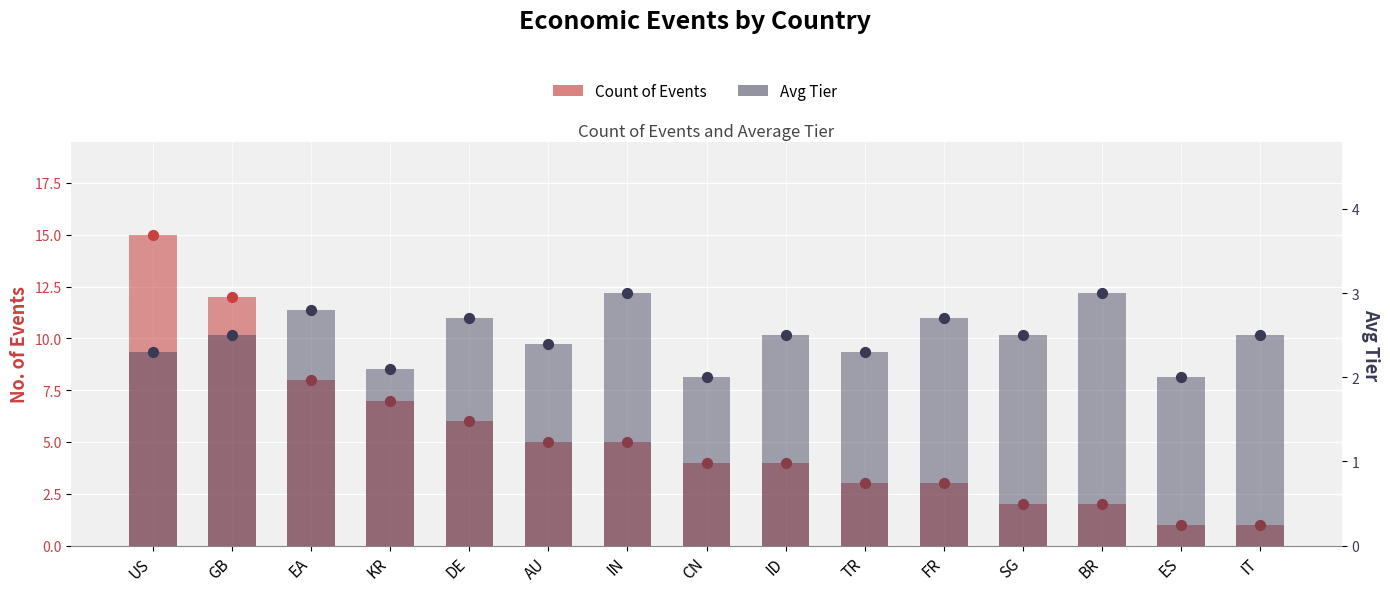

What is the total value across all series at BR?

5.0